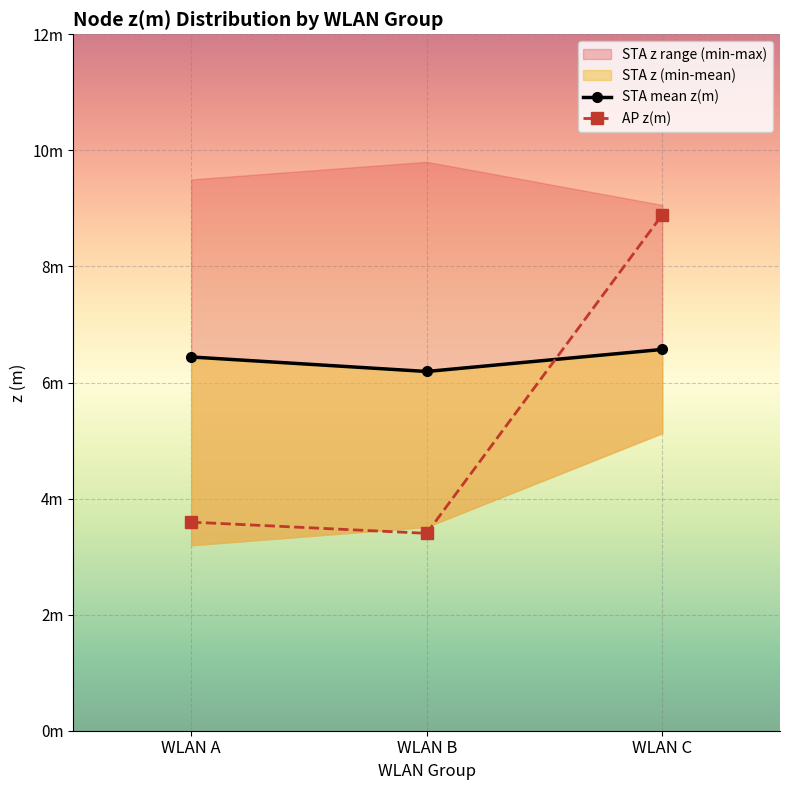

Rank the series by their maximum value, from lowest to highest.

STA mean z(m), AP z(m)